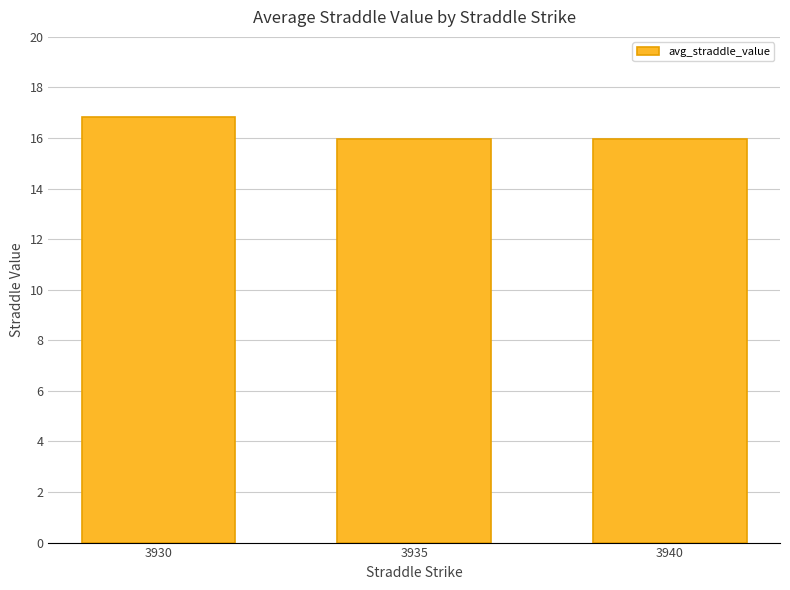

Which has a higher value, 3930 or 3935?

3930